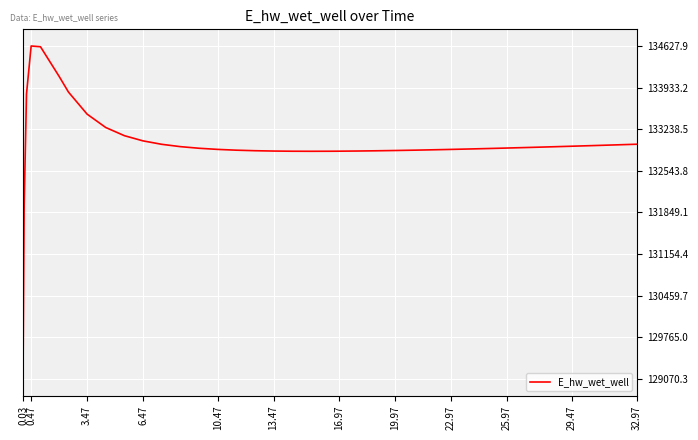

What is the minimum value shown in the chart?

129070.3